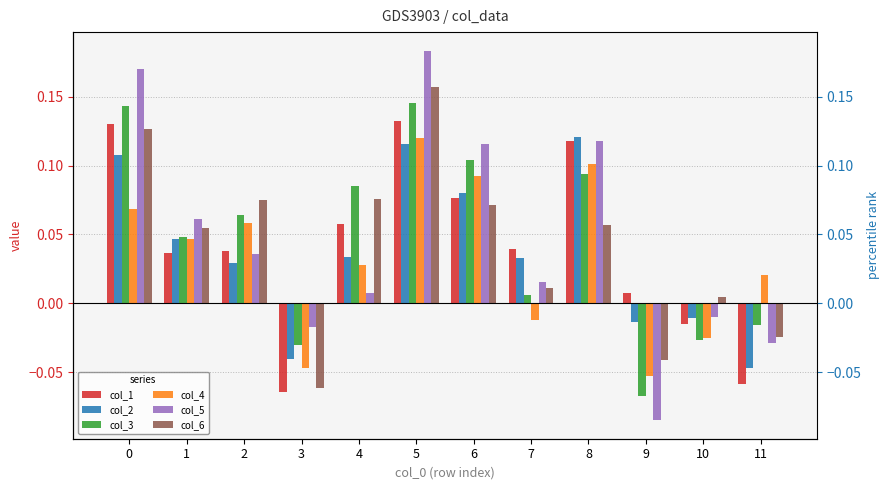

Is it true that col_6 equals 0.1 at 0?

False